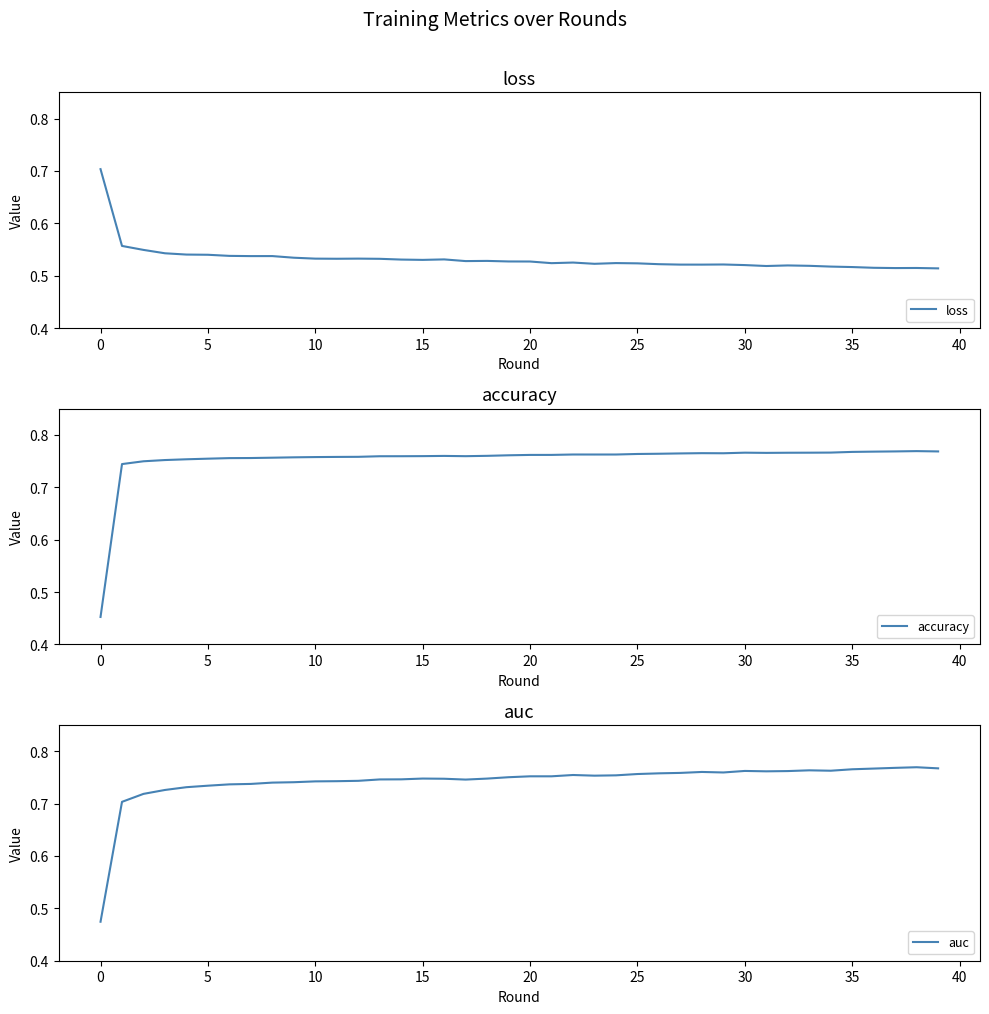

Where is auc nearest to the value 0?

0